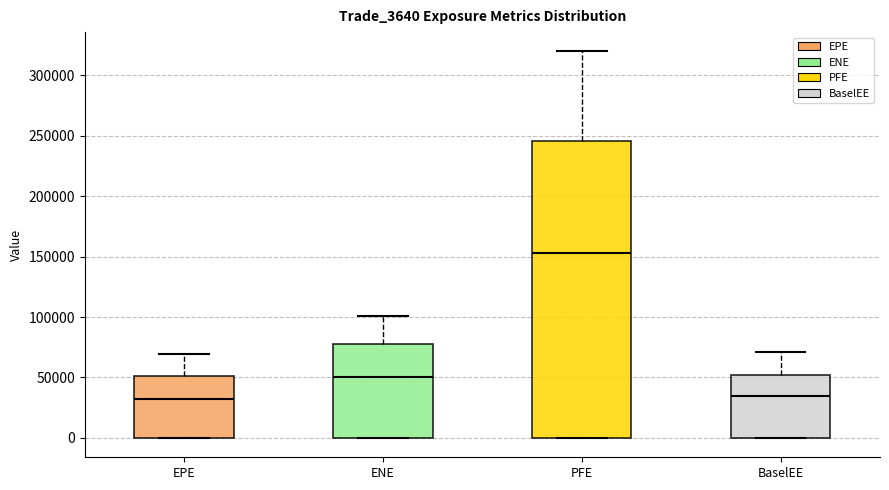

Reading left to right, transcribe this box plot: for each box, give where its median line is, the range the box spans, and where its two whiskers end, as read against the y-axis. The values are not printed on the chart, so give them approximately, as read against the axis.

EPE: median 30000, box 0 to 50000, whiskers 0 to 70000
ENE: median 50000, box 0 to 80000, whiskers 0 to 100000
PFE: median 155000, box 0 to 245000, whiskers 0 to 320000
BaselEE: median 35000, box 0 to 50000, whiskers 0 to 70000